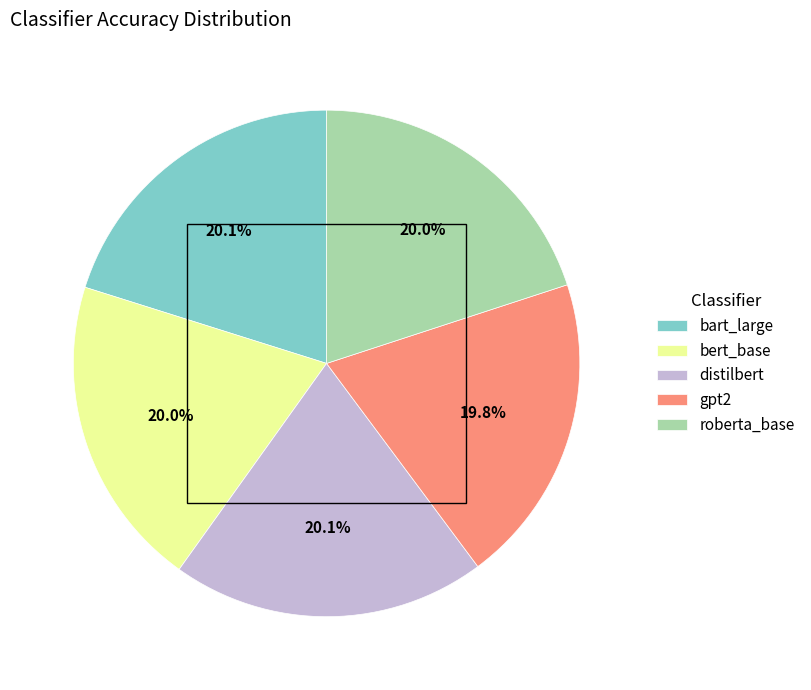

What percentage is the distilbert slice, to the nearest percent?

20%